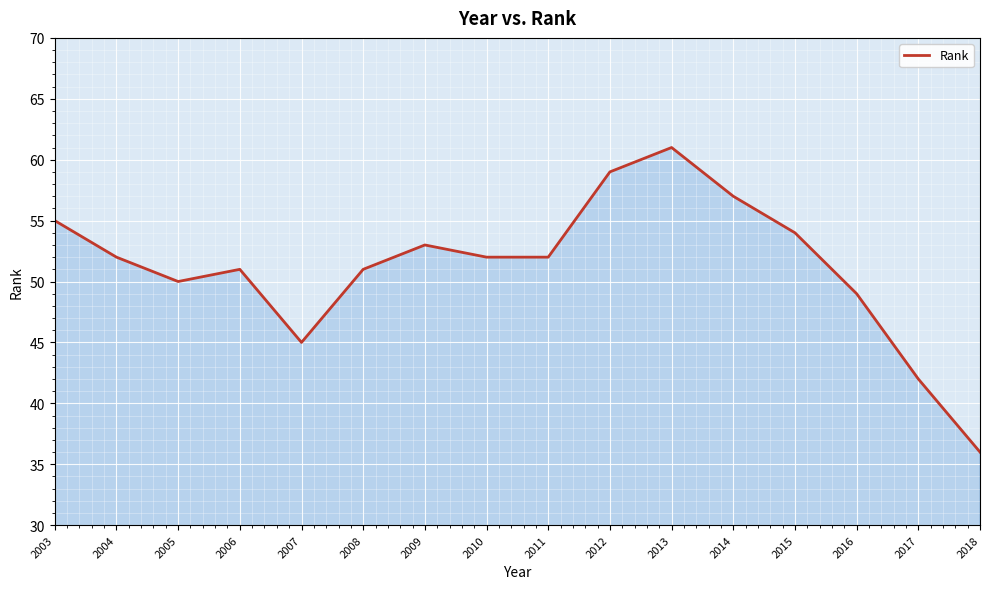

Reading left to right, list all the values displayed in this chart.

2003=55	2004=52	2005=50	2006=51	2007=45	2008=51	2009=53	2010=52	2011=52	2012=59	2013=61	2014=57	2015=54	2016=49	2017=42	2018=36